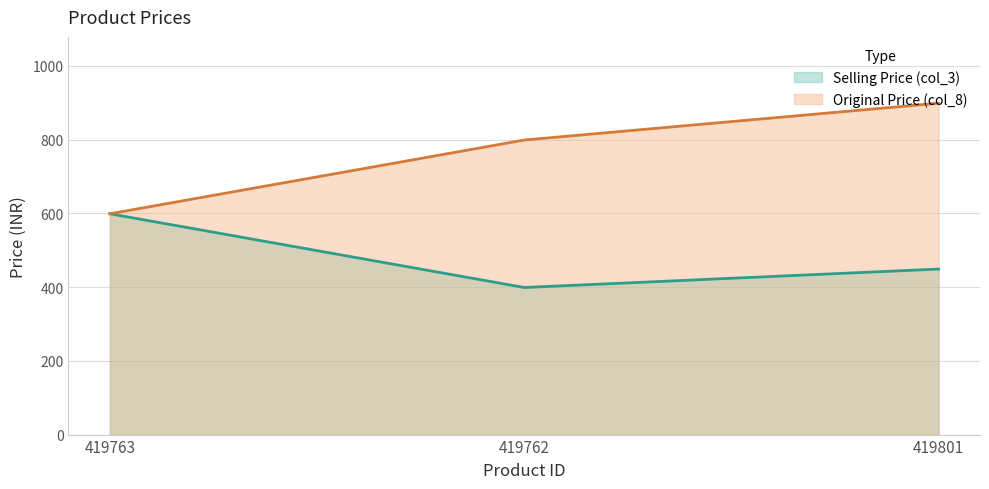

Where does the Selling Price (col_3) series first go above 449?

419763